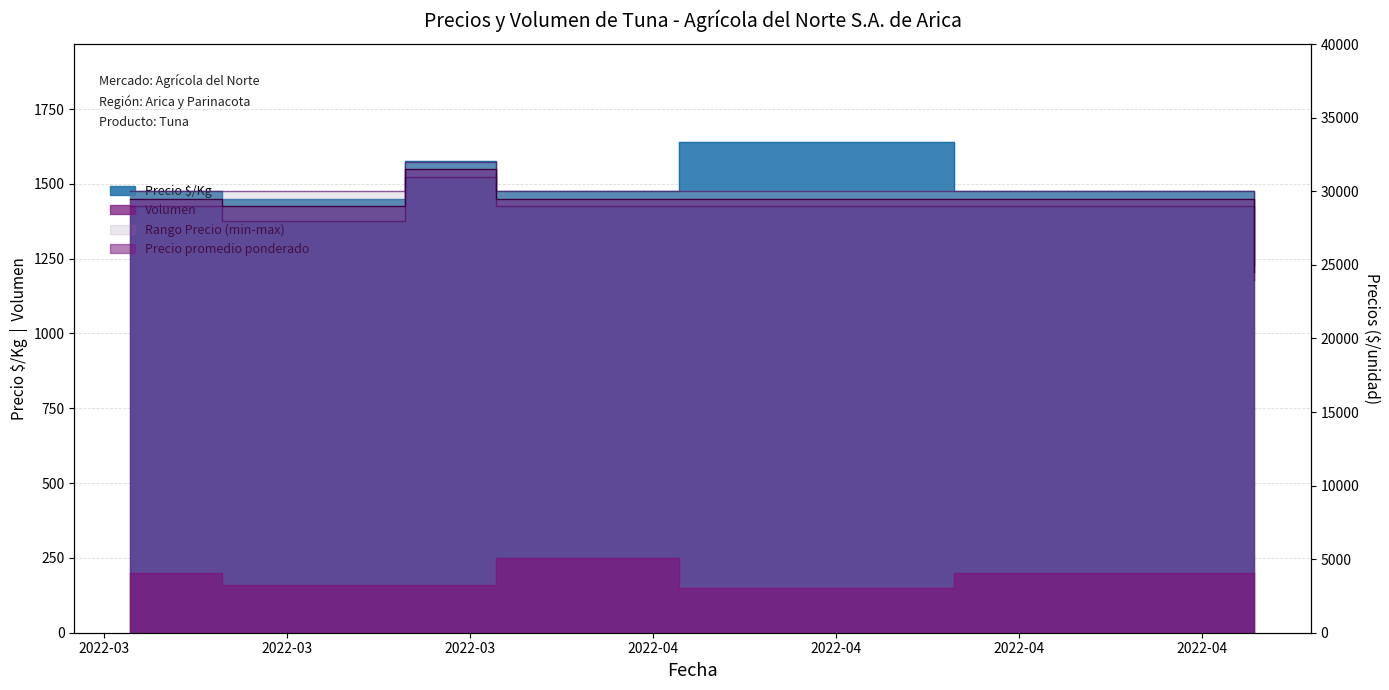

Does the chart have visible grid lines?

Yes